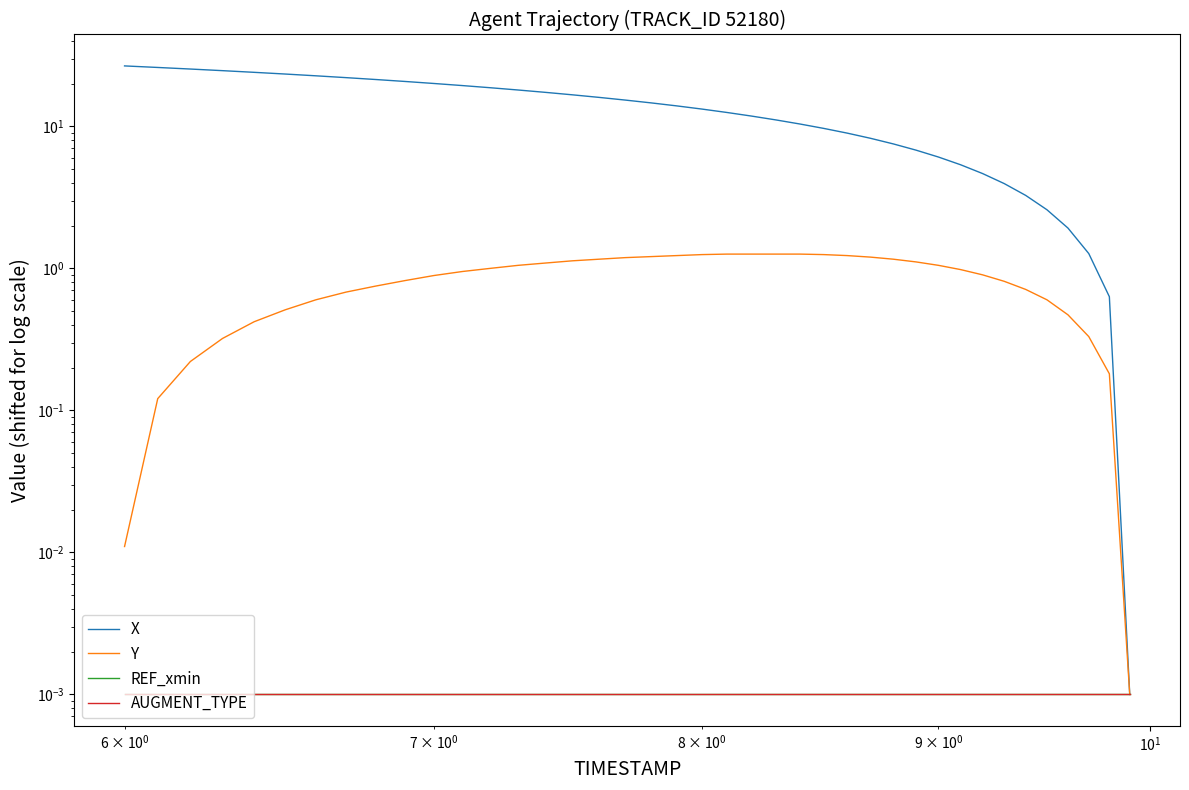

Count the number of data series in this chart.

4